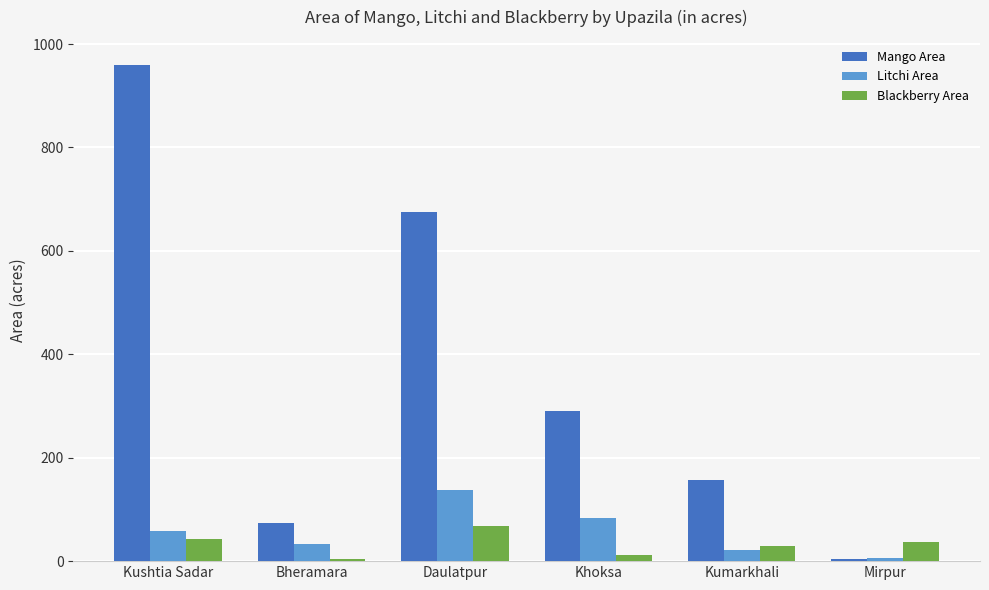

What are all the series names shown in the legend?

Mango Area, Litchi Area, Blackberry Area